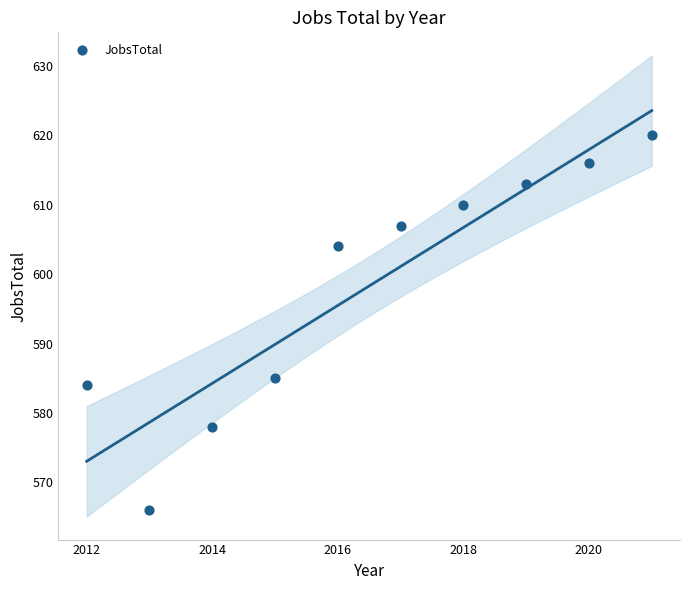

What Y value in the scatter plot is closest to 593?

585